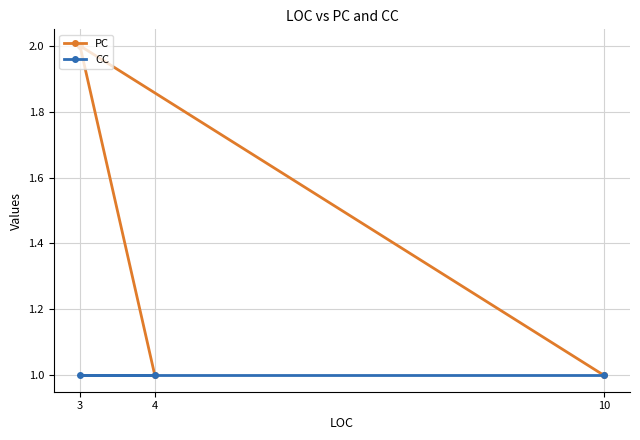

Which label corresponds to the smallest value in the chart?

4